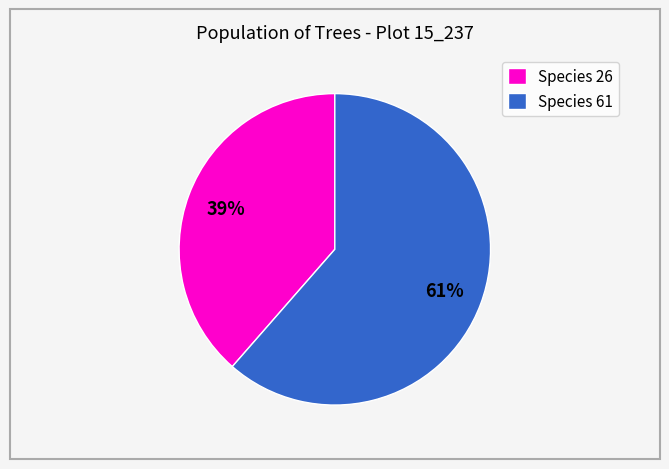

Combined, do Species 26 and Species 61 account for over 50%?

Yes